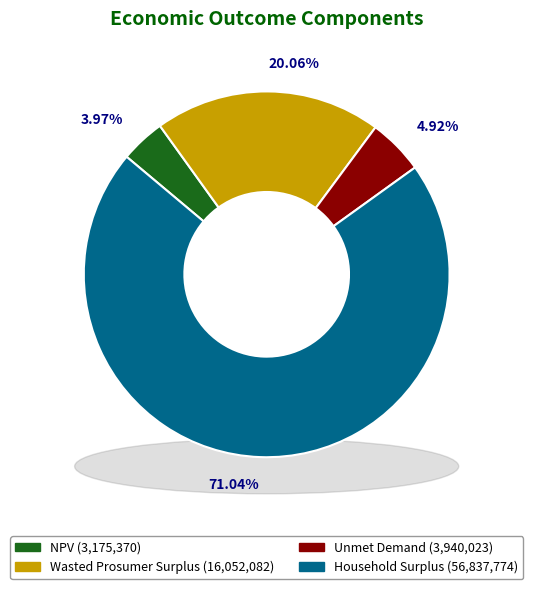

Does Household Surplus represent more than half of the total?

Yes